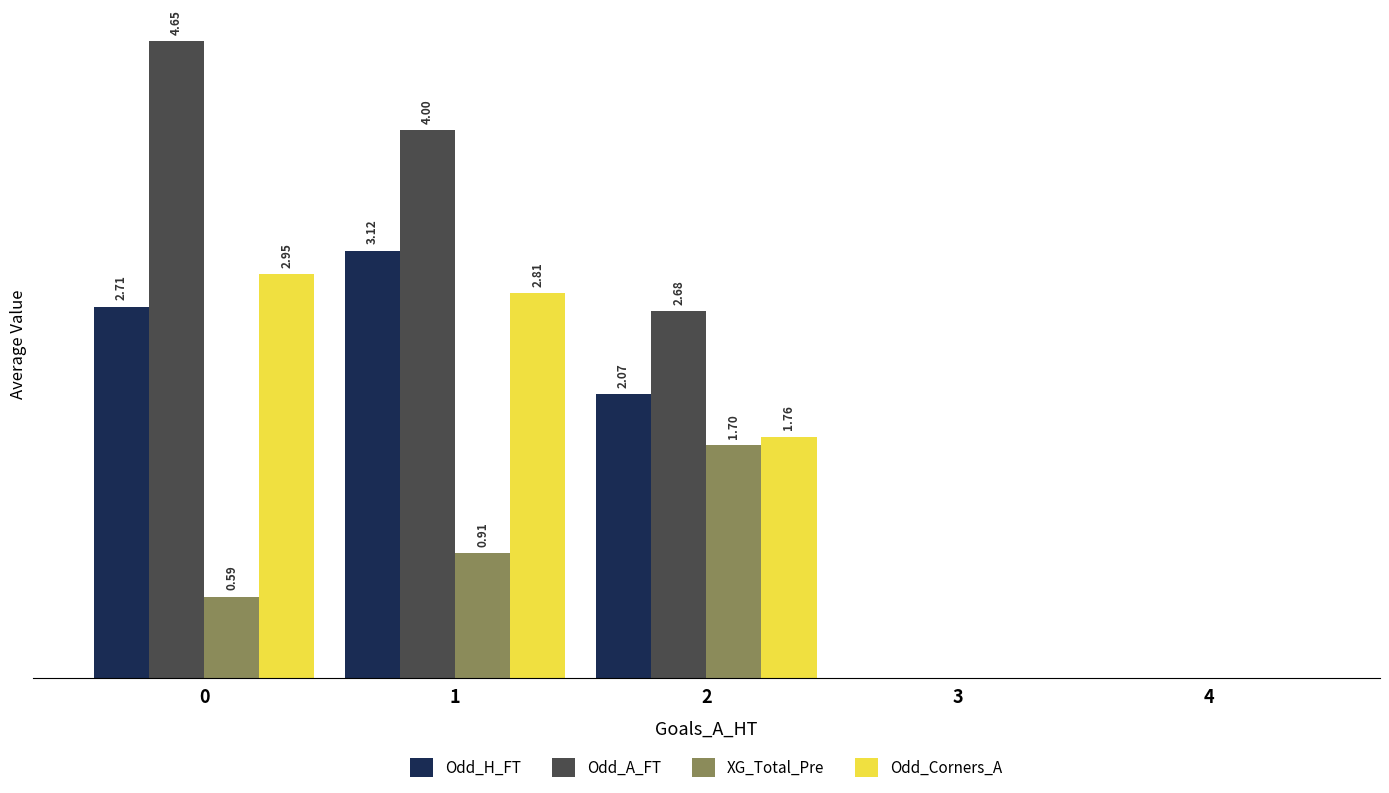

Is the value of Odd_A_FT at 2 greater than the value of XG_Total_Pre at 0?

Yes